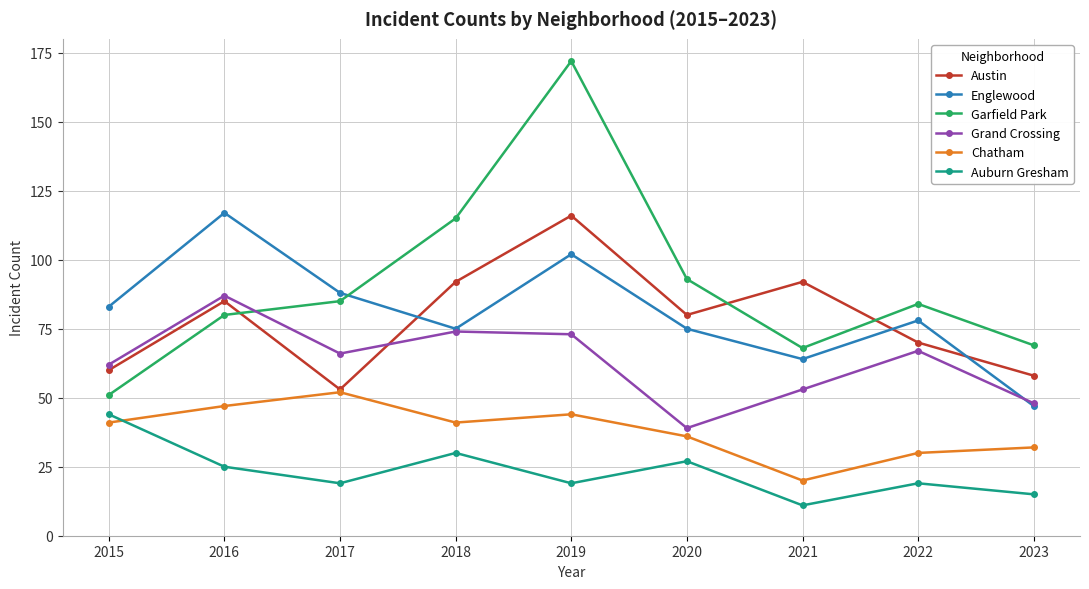

Does the chart display data point markers on the line(s)?

Yes